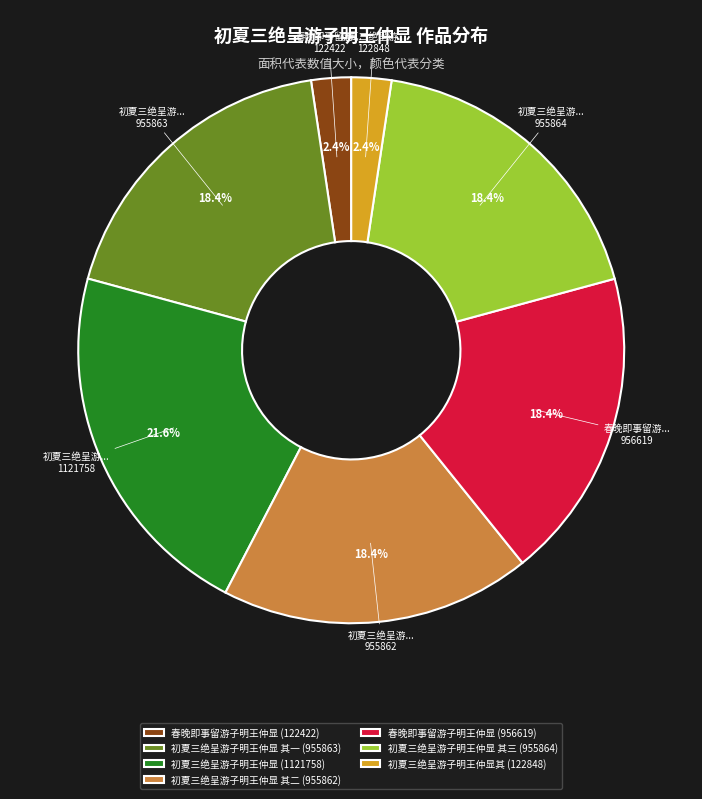

What is the largest slice in the pie chart?

初夏三绝呈游子明王仲显 (1121758)